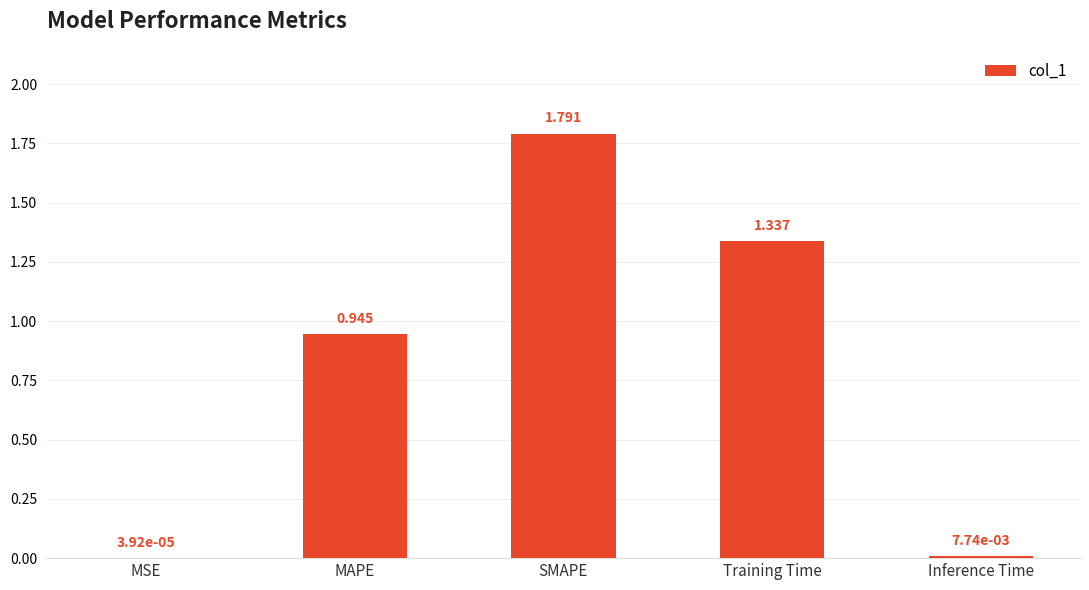

At which category does the chart reach its peak across all series?

SMAPE